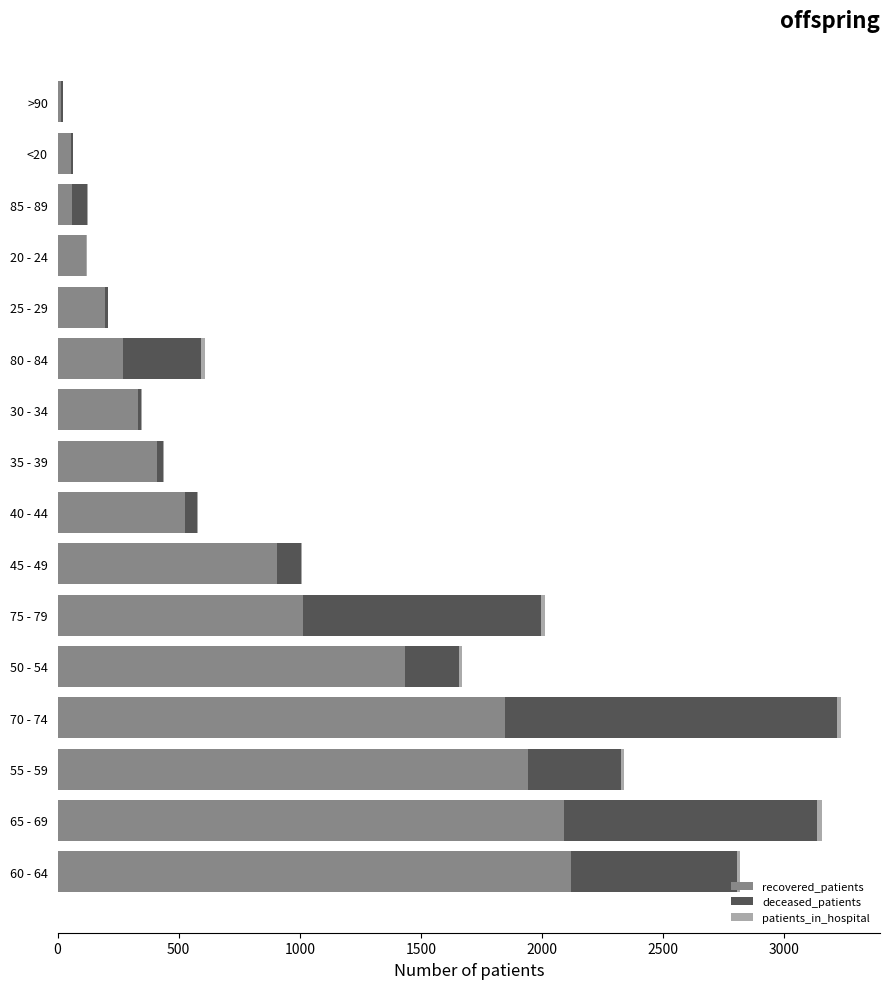

What is the highest value of the recovered_patients series?

2119